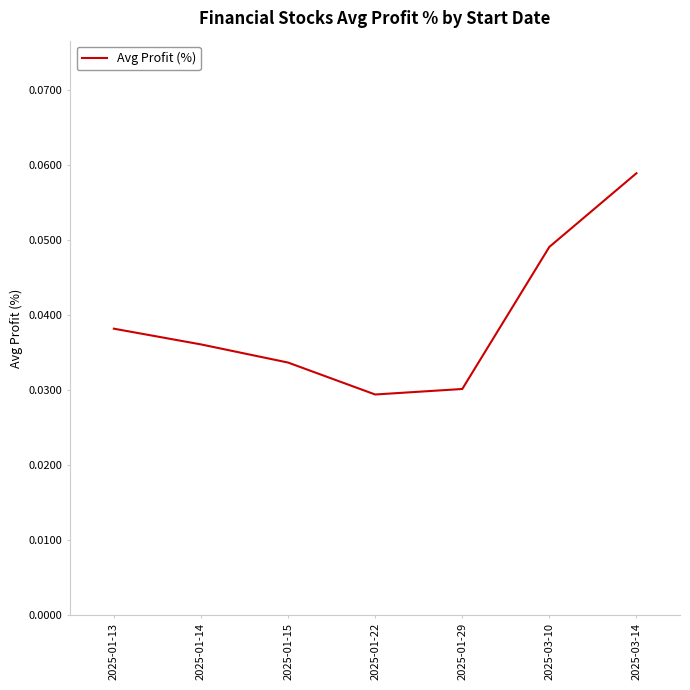

Is it true that the value at 2025-01-29 is 0.1?

False